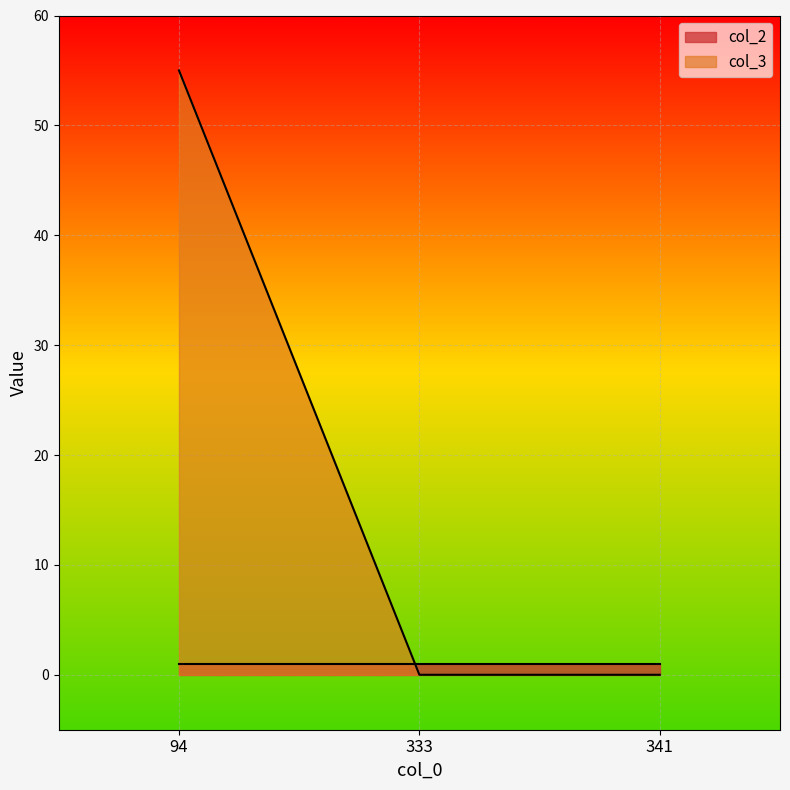

Between 333 and 341, which is larger?

333